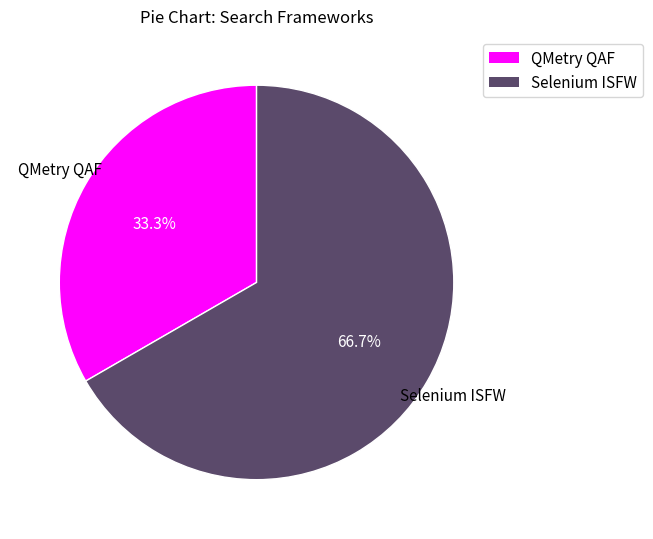

Which has a higher value, Selenium ISFW or QMetry QAF?

Selenium ISFW